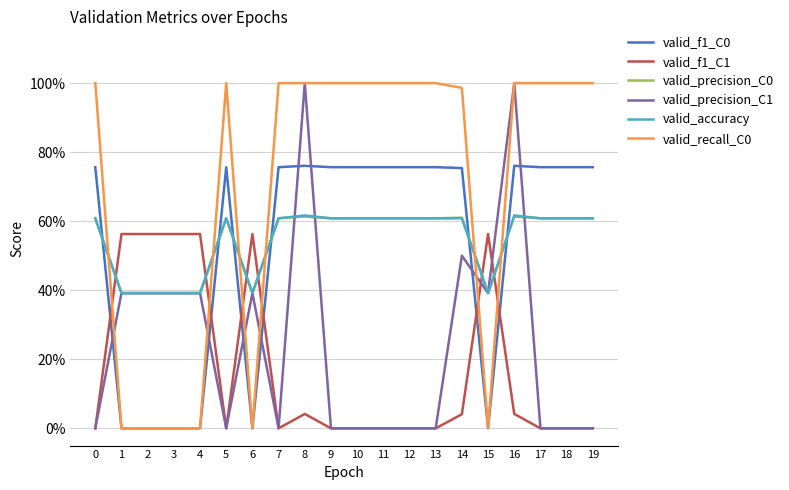

Does the chart display data point markers on the line(s)?

No